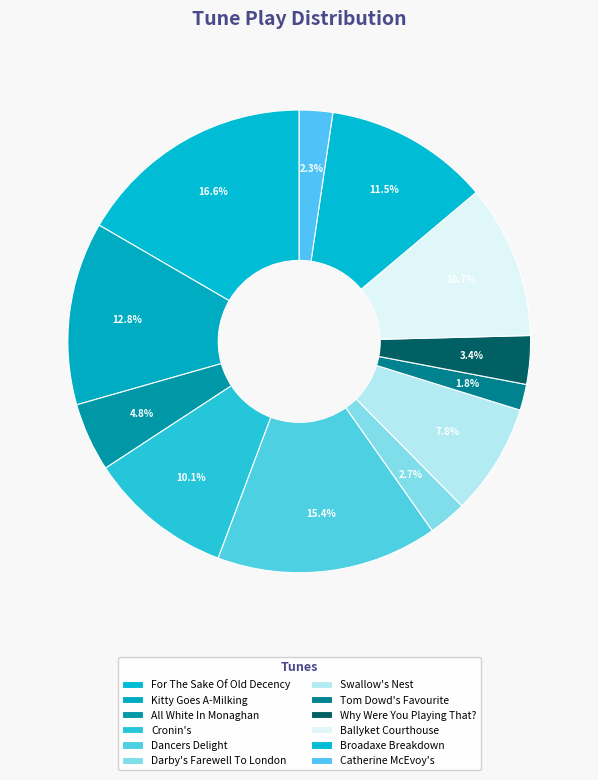

How many slices are in this pie chart?

12